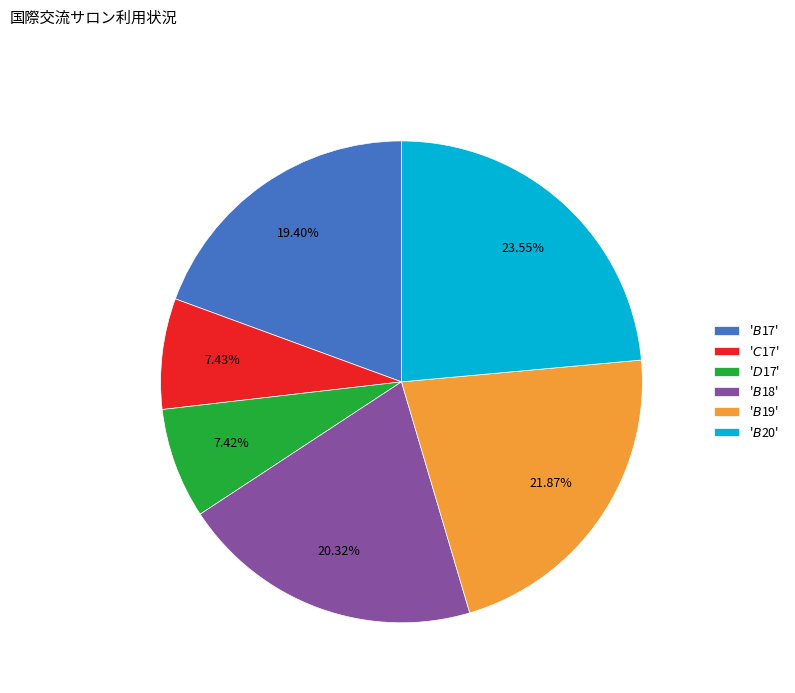

Does any single category account for the majority?

No